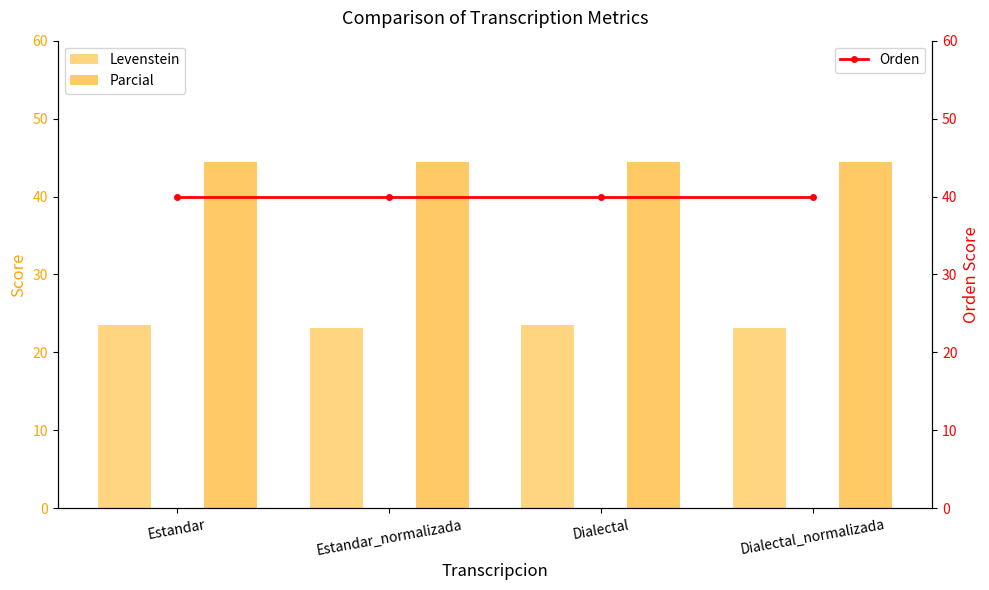

Reading left to right, what are all the values shown in this chart?

Levenstein: 23.5	23.1	23.5	23.1
Parcial: 44.4	44.4	44.4	44.4
Orden: 40.0	40.0	40.0	40.0